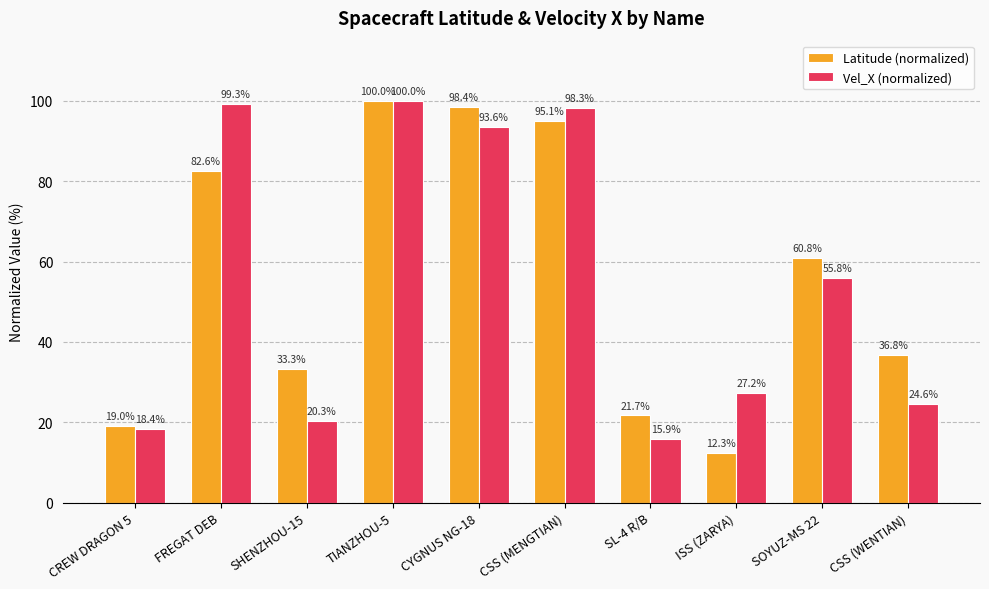

How many groups of bars are there?

10